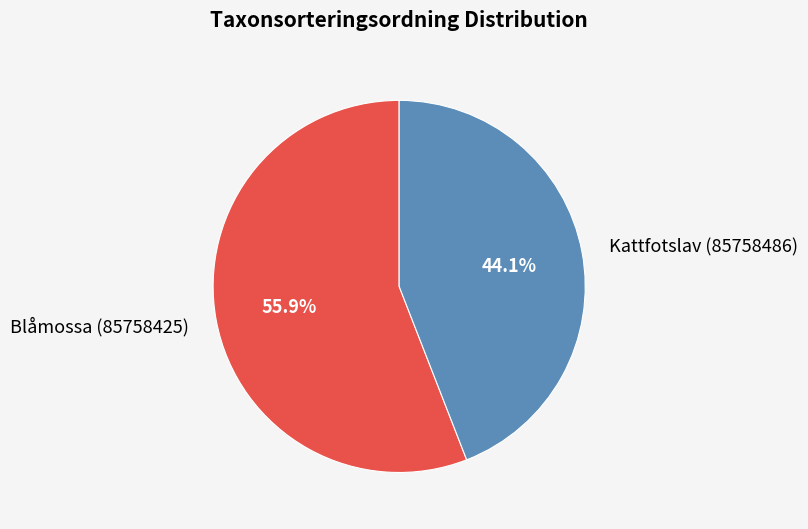

Combined, what portion of the pie is Blåmossa (85758425) and Kattfotslav (85758486)?

100.0%